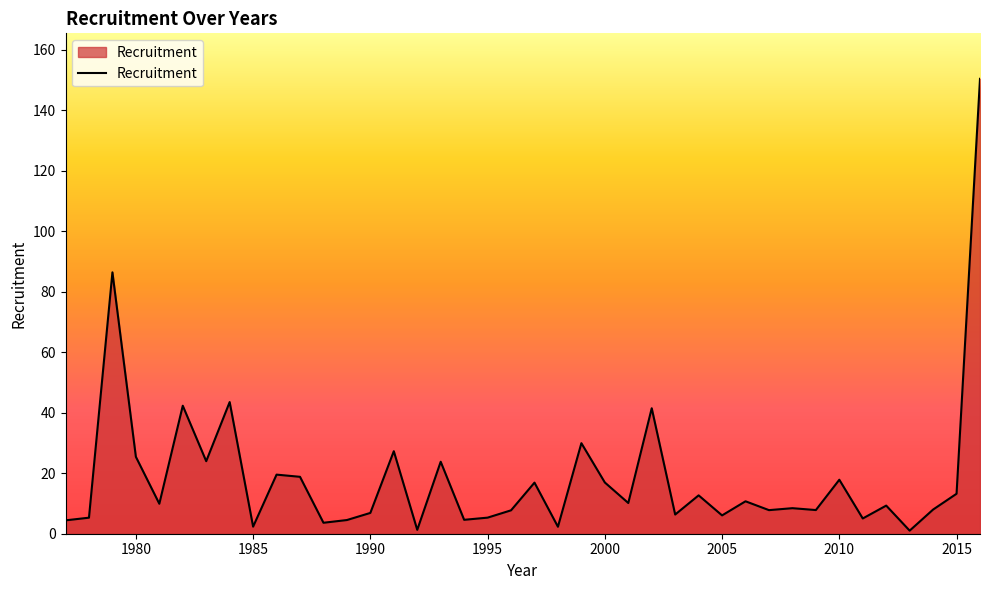

What is the difference between the maximum and minimum values?

149.3